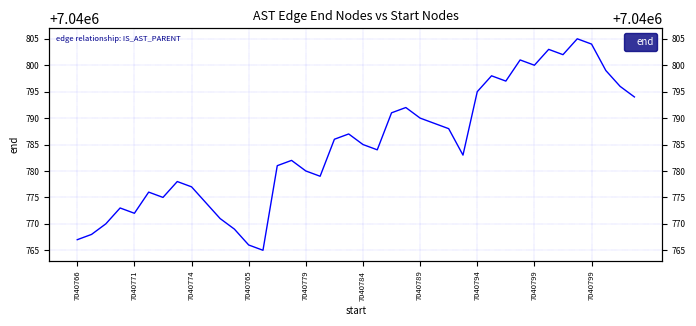

What is the change in value from 25 to 28?

+6